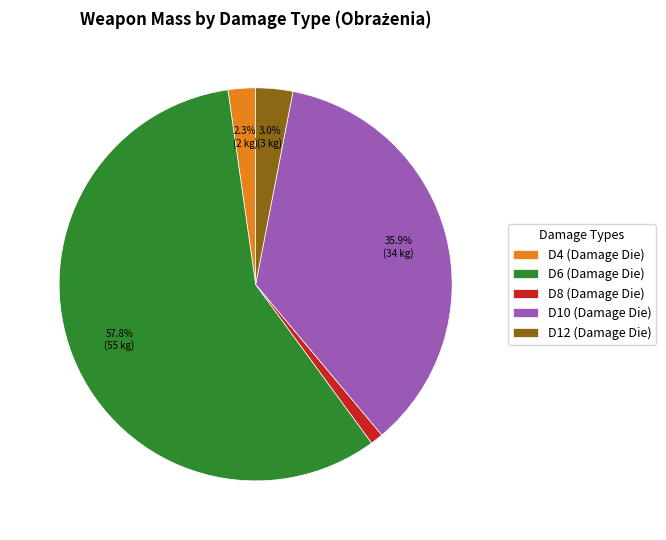

Rank the categories by value from highest to lowest.

D6, D10, D12, D4, D8